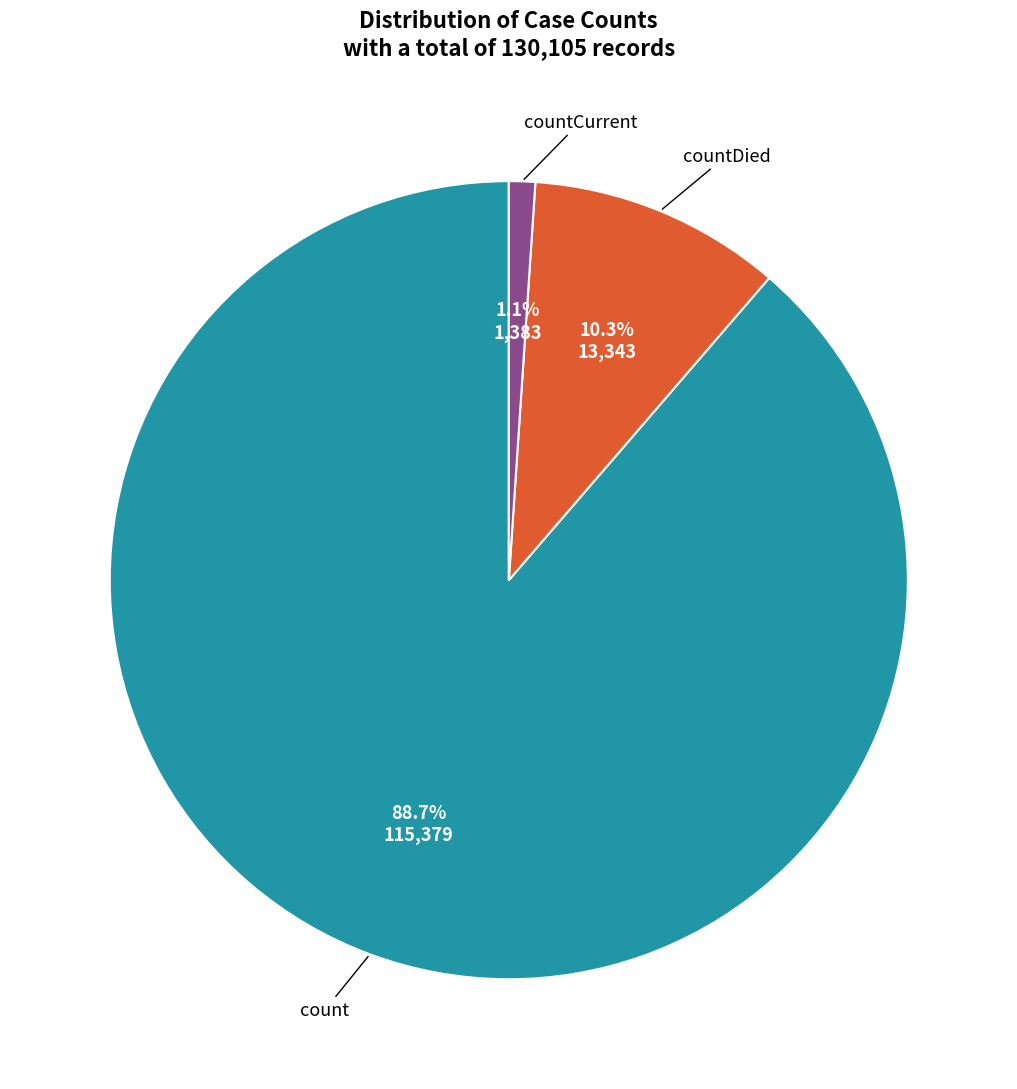

Is there any slice that represents more than half of the pie?

Yes